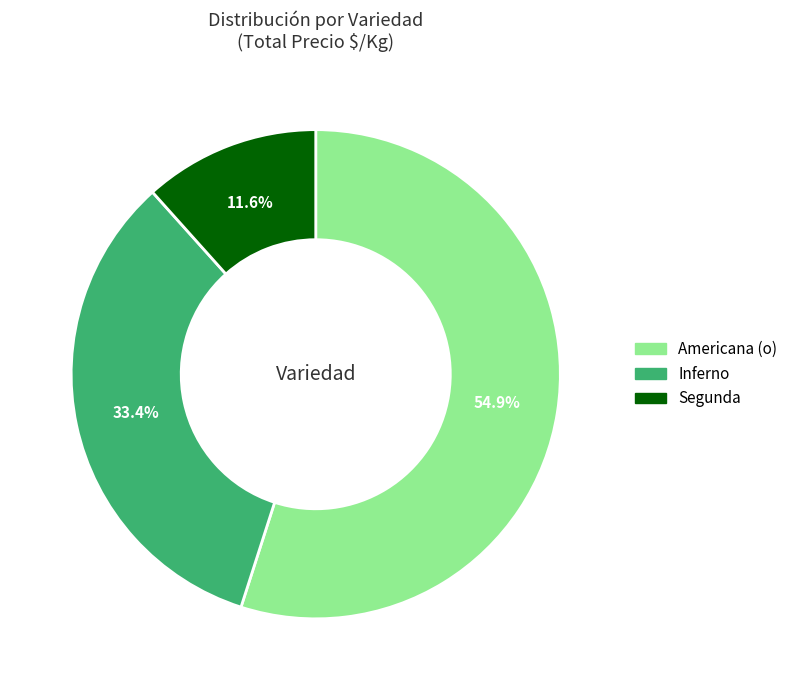

Which slice is the largest?

Americana (o)